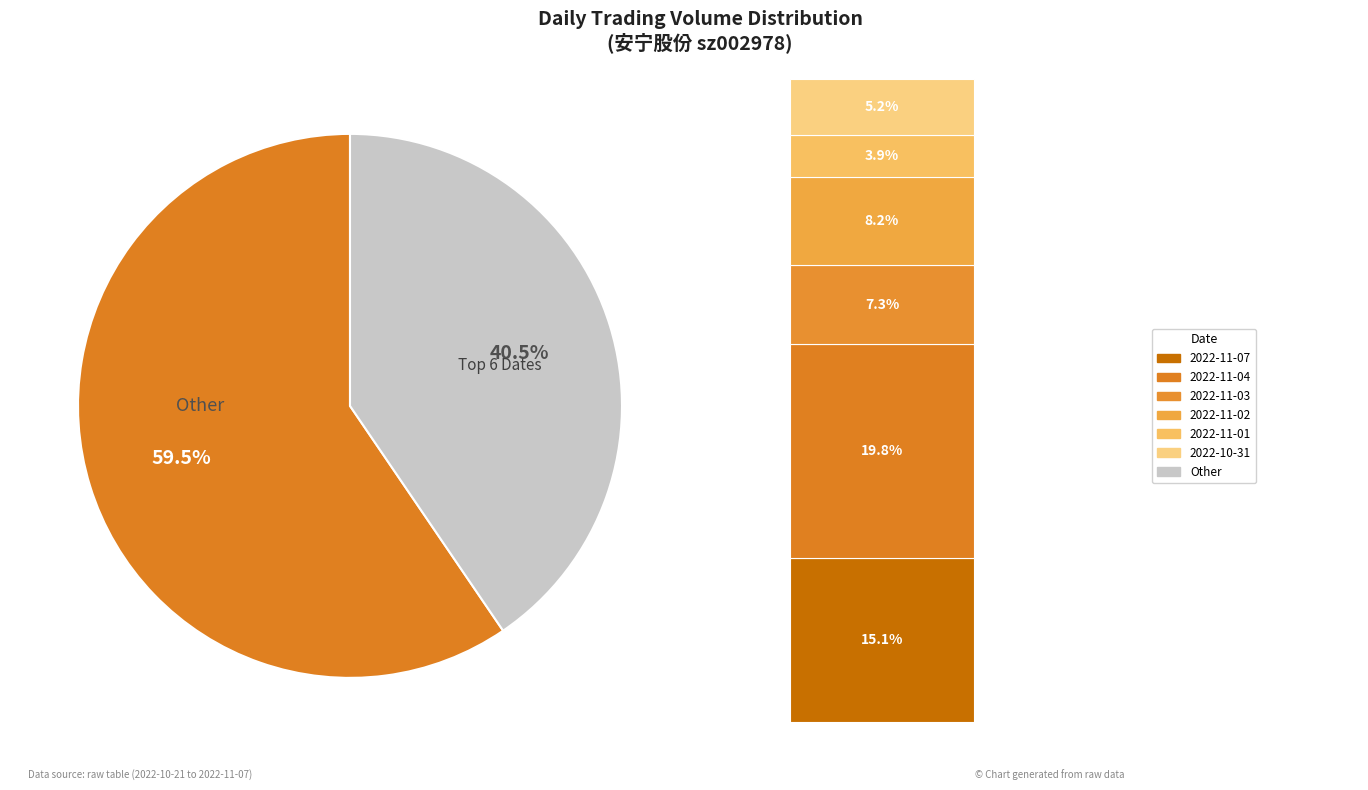

The 2022-10-26 slice represents 5% of the pie. True or false?

False